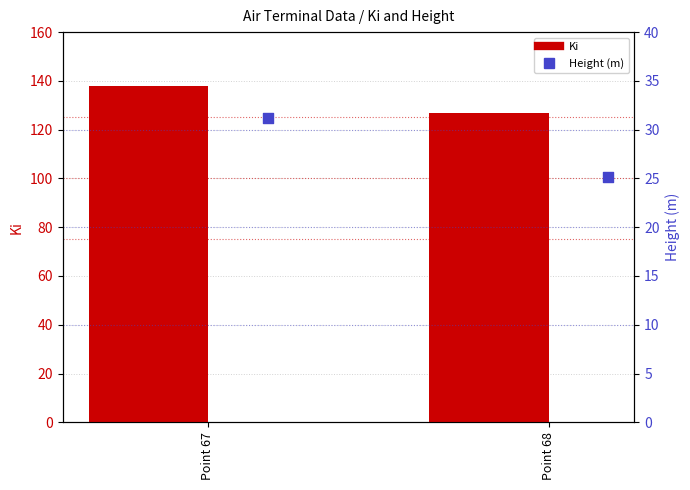

What are all the series names shown in the legend?

Ki, Height (m)